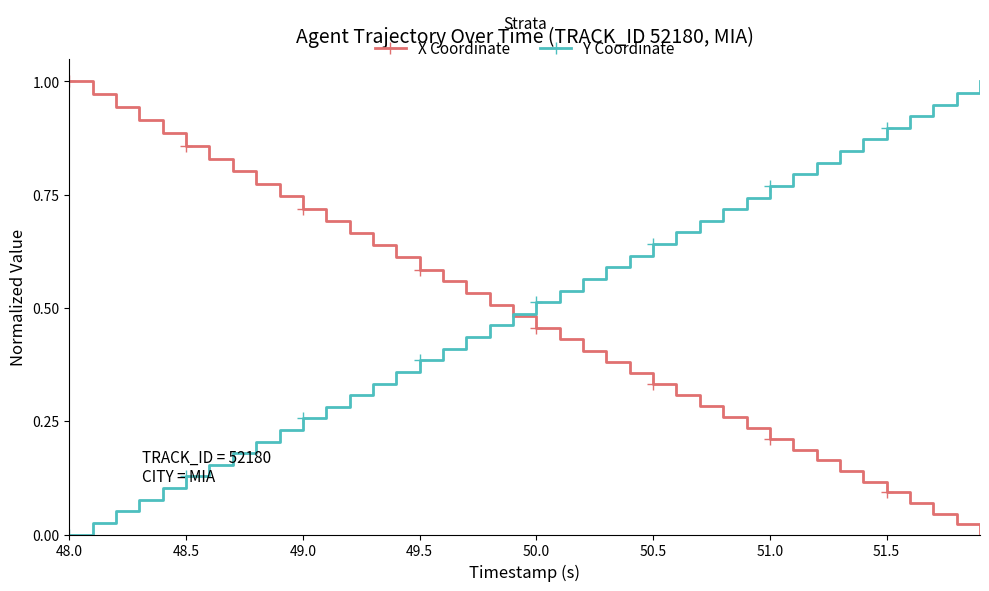

True or false: Y Coordinate has more than 2 points higher than both neighbors.

False